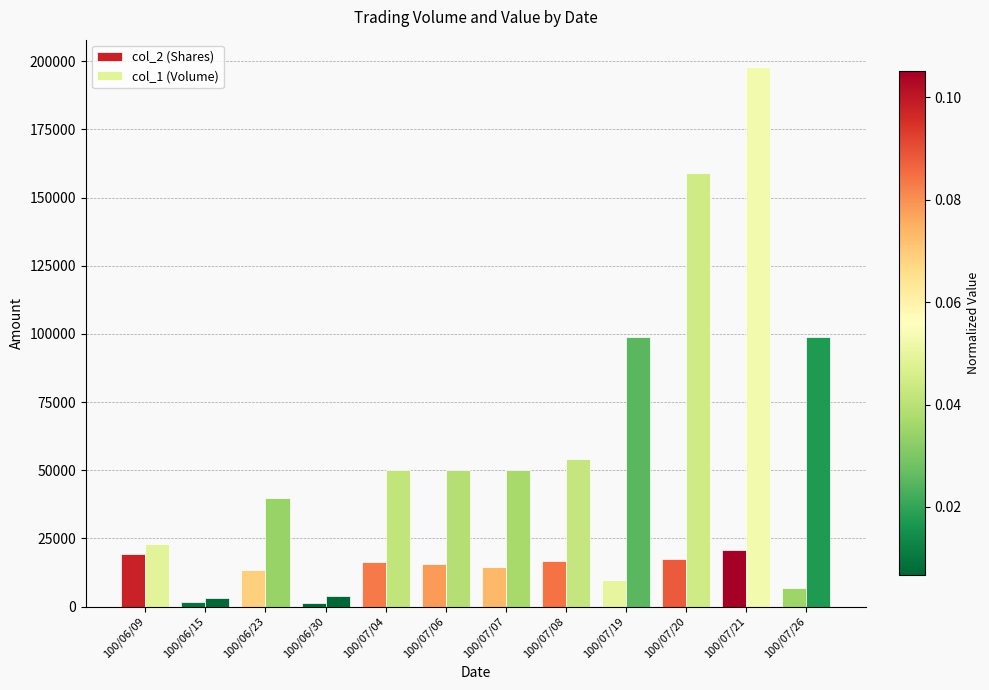

The value of col_2 (Shares) at 100/06/23 is 13600. True or false?

True